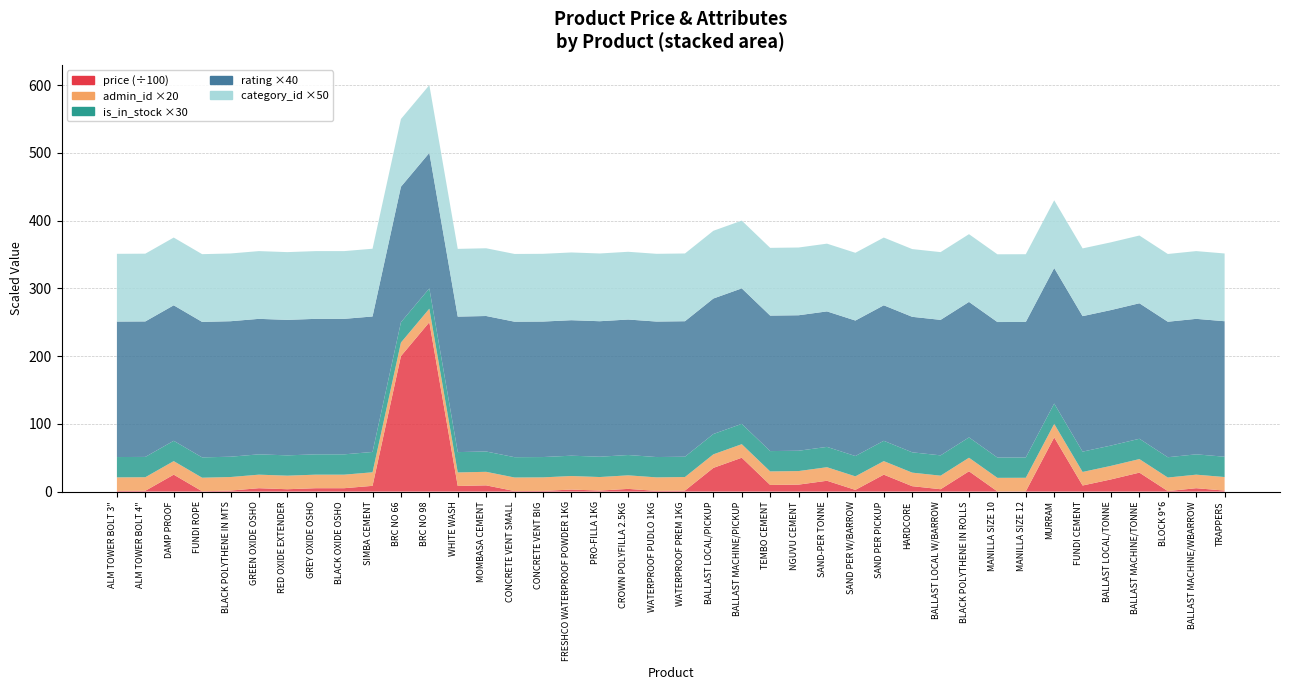

Reading right to left, transcribe all the data shown in this chart.

price: 150	500	75	2800	1800	900	8000	40	30	3000	350	800	2500	250	1600	1030	980	5000	3500	150	100	400	150	300	100	80	920	830	25000	20000	850	500	500	350	500	150	50	2500	120	100
category_id: 2	2	2	2	2	2	2	2	2	2	2	2	2	2	2	2	2	2	2	2	2	2	2	2	2	2	2	2	2	2	2	2	2	2	2	2	2	2	2	2
is_in_stock: 1	1	1	1	1	1	1	1	1	1	1	1	1	1	1	1	1	1	1	1	1	1	1	1	1	1	1	1	1	1	1	1	1	1	1	1	1	1	1	1
rating: 5	5	5	5	5	5	5	5	5	5	5	5	5	5	5	5	5	5	5	5	5	5	5	5	5	5	5	5	5	5	5	5	5	5	5	5	5	5	5	5
admin_id: 1	1	1	1	1	1	1	1	1	1	1	1	1	1	1	1	1	1	1	1	1	1	1	1	1	1	1	1	1	1	1	1	1	1	1	1	1	1	1	1